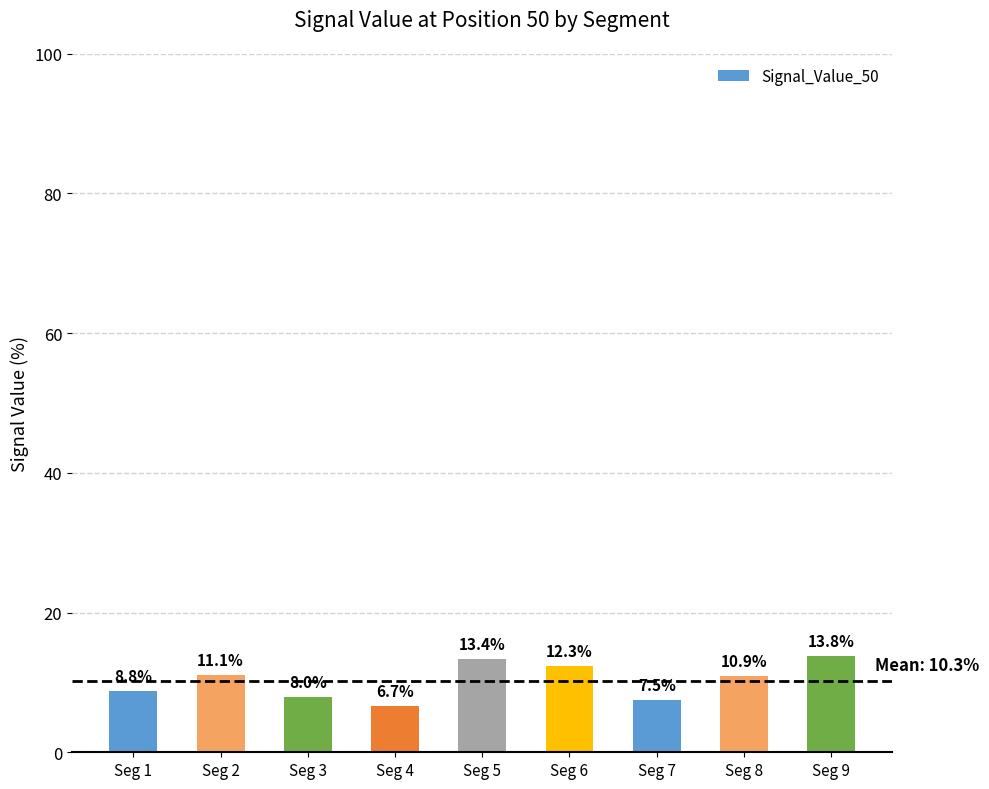

What is the value of the 9th bar from the left?

13.8